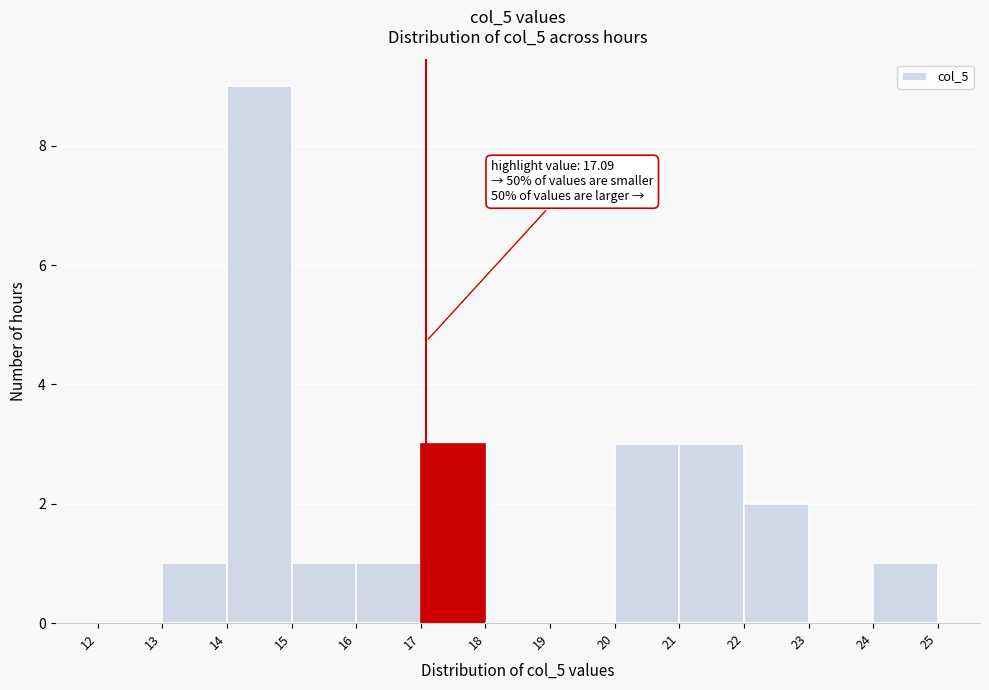

Over which range of the x-axis is the bar tallest?

14 to 15